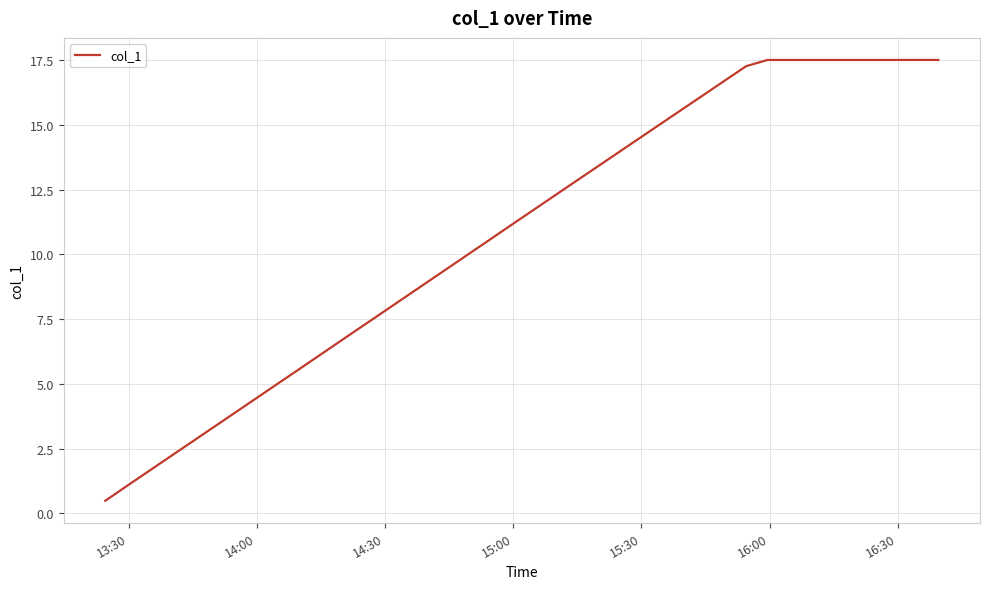

How many lines are shown in the chart?

1